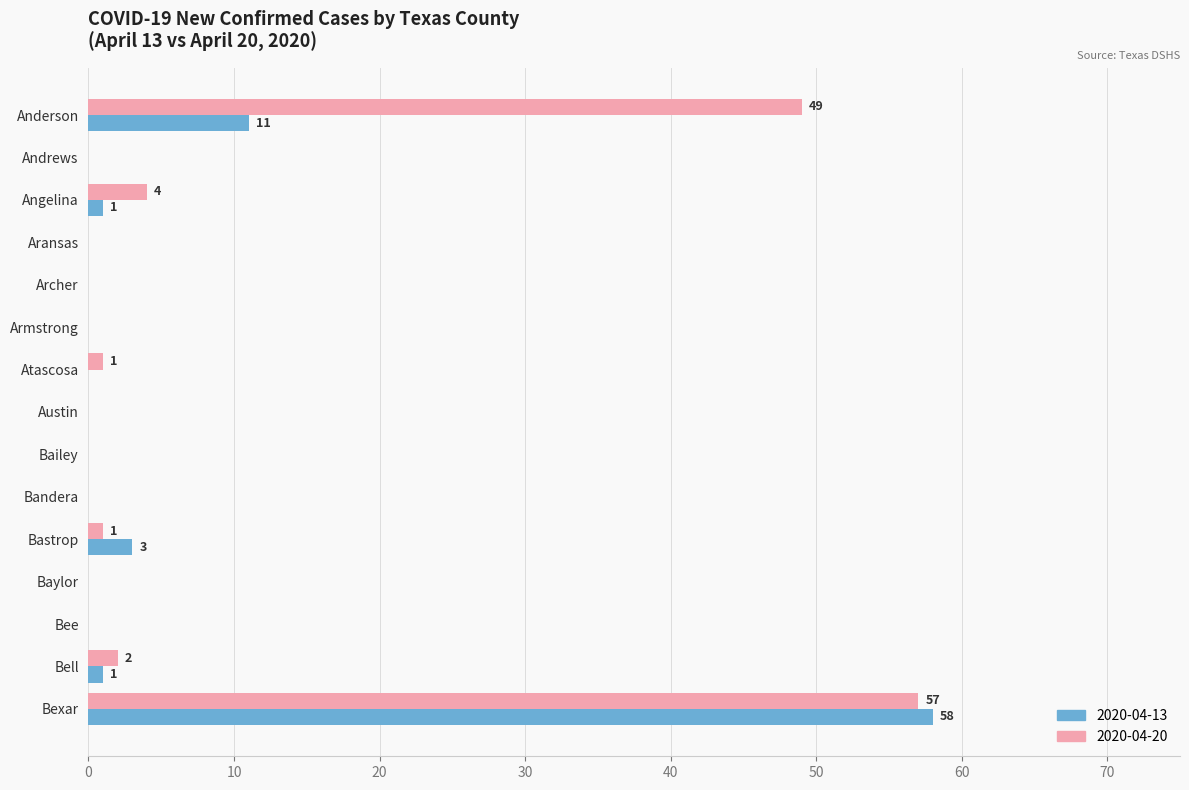

At which category does the chart reach its peak across all series?

Bexar